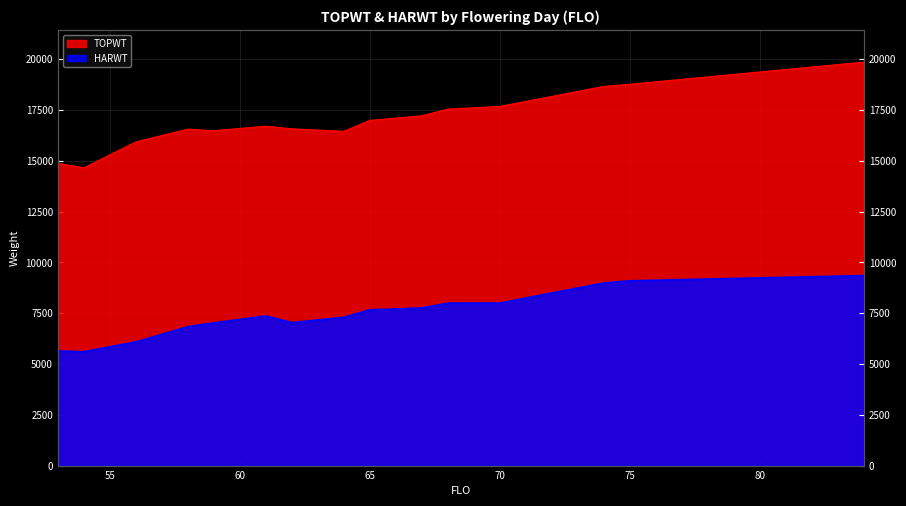

Which category has the lowest value in the TOPWT series?

54